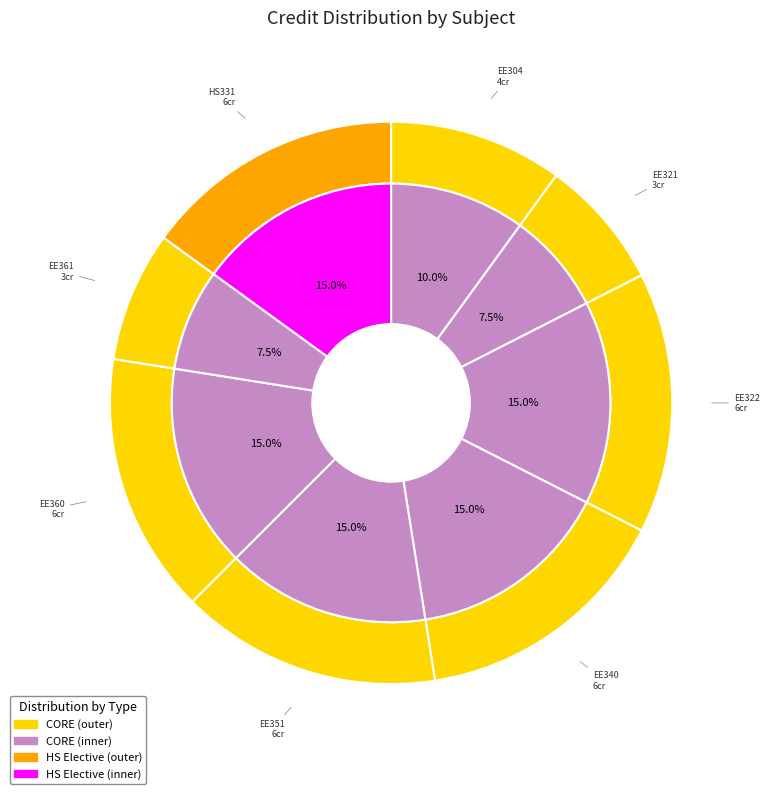

Which slice is the smallest?

EE321